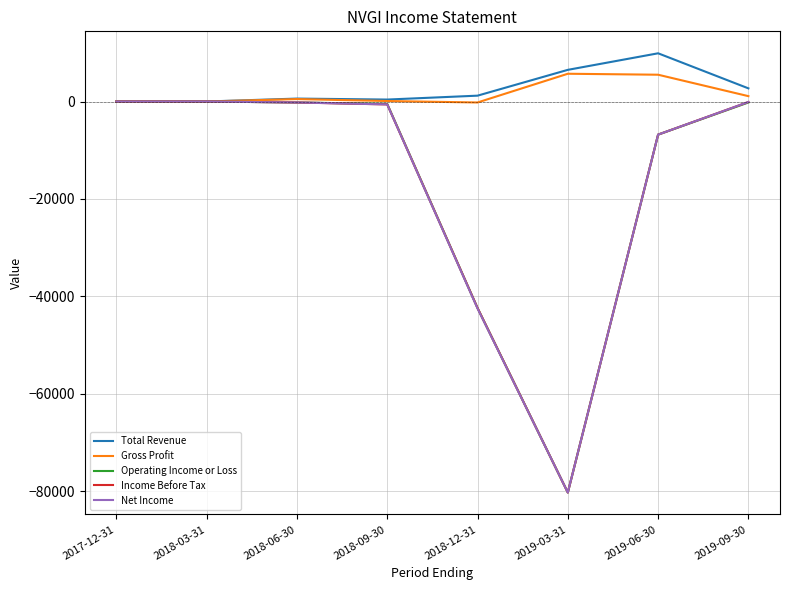

What is the total value across all series at 2019-09-30?

3400